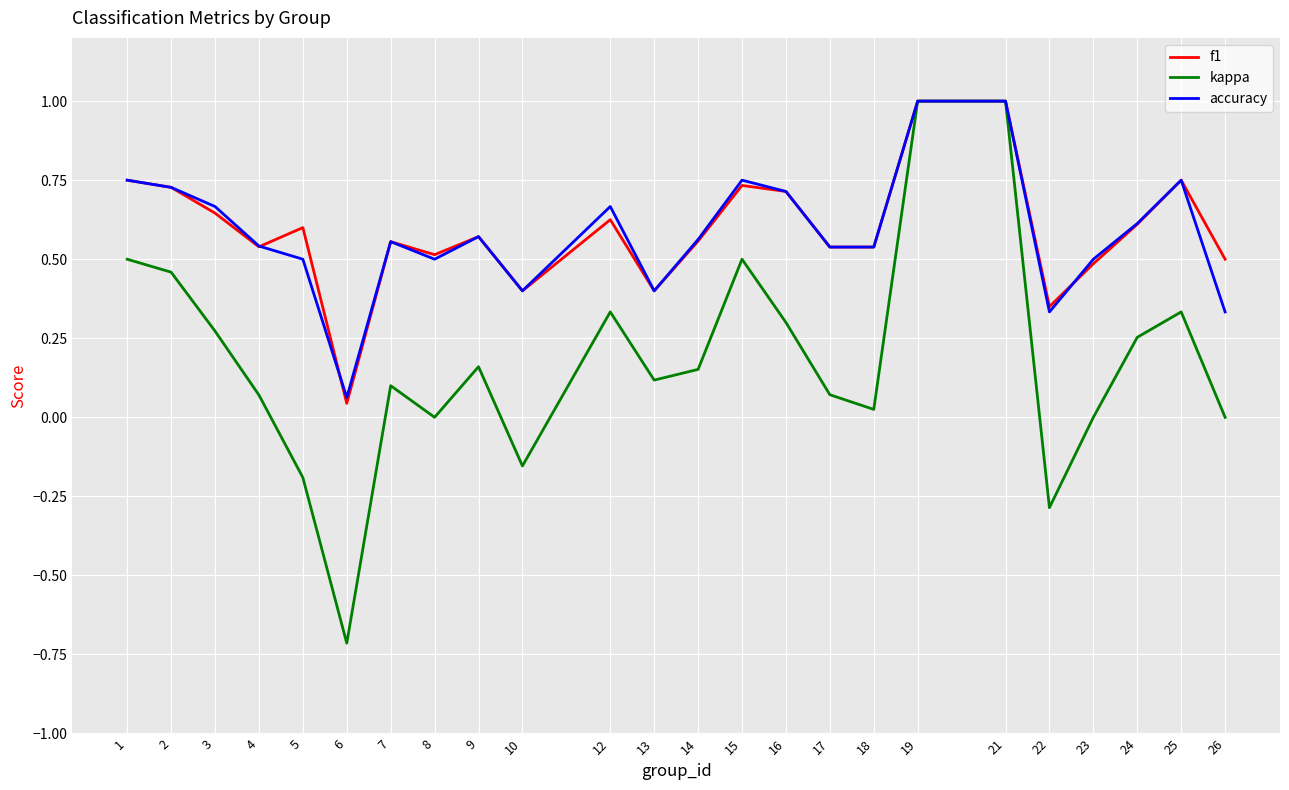

At which category does accuracy reach its first local peak?

7